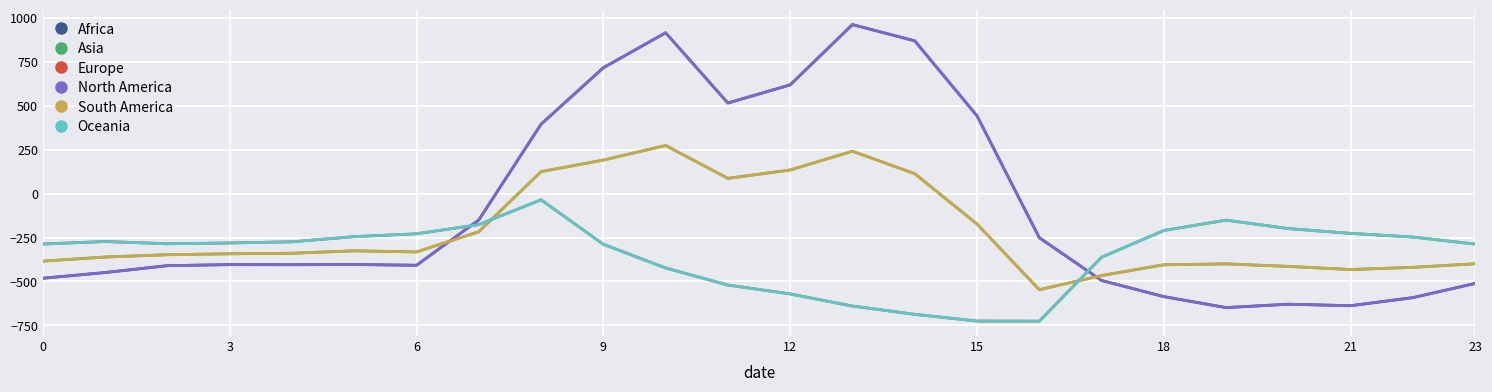

How many lines are shown in the chart?

6